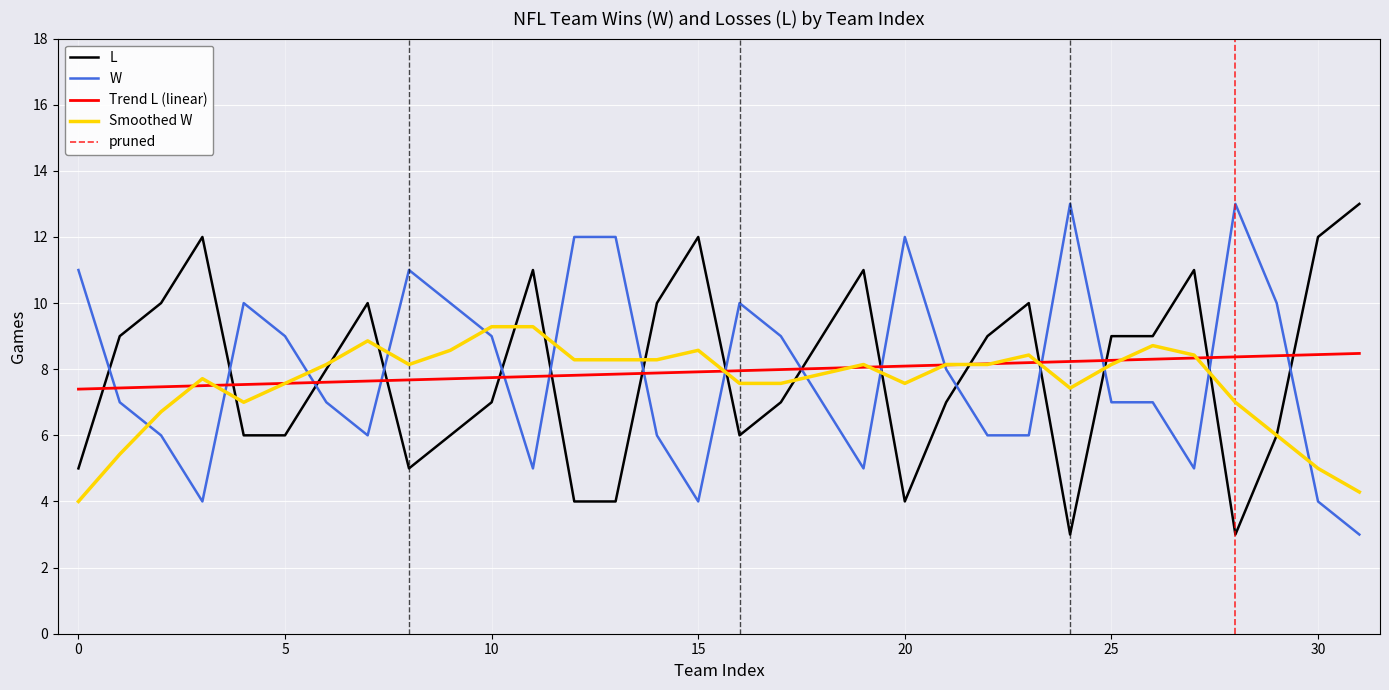

Reading right to left, list all the values displayed in this chart.

L: 31=13	30=12	29=6	28=3	27=11	26=9	25=9	24=3	23=10	22=9	21=7	20=4	19=11	18=9	17=7	16=6	15=12	14=10	13=4	12=4	11=11	10=7	9=6	8=5	7=10	6=8	5=6	4=6	3=12	2=10	1=9	0=5
W: 31=3	30=4	29=10	28=13	27=5	26=7	25=7	24=13	23=6	22=6	21=8	20=12	19=5	18=7	17=9	16=10	15=4	14=6	13=12	12=12	11=5	10=9	9=10	8=11	7=6	6=7	5=9	4=10	3=4	2=6	1=7	0=11